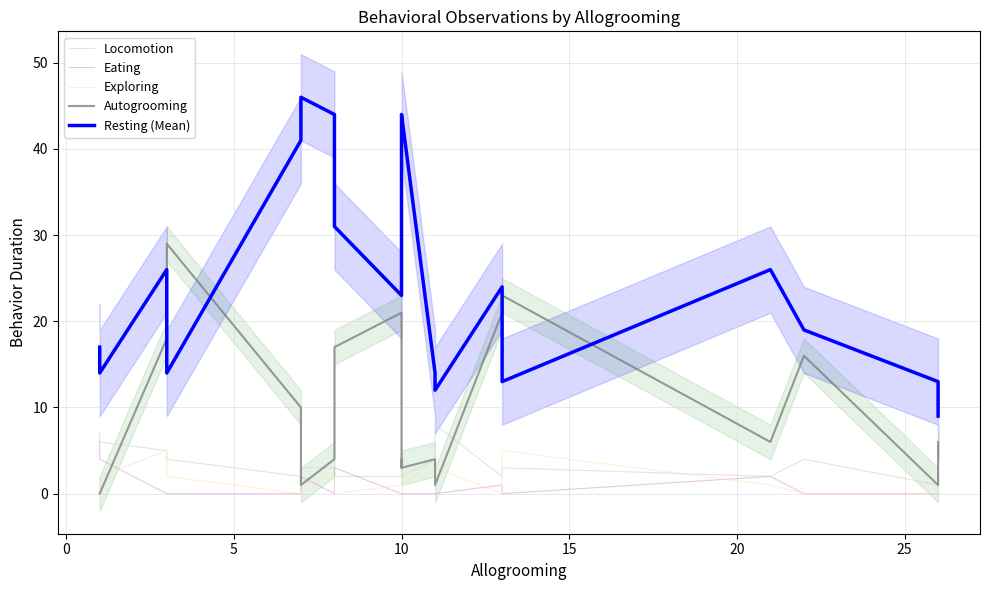

Rank the series by their maximum value, from highest to lowest.

Resting (Mean), Autogrooming, Locomotion, Eating, Exploring